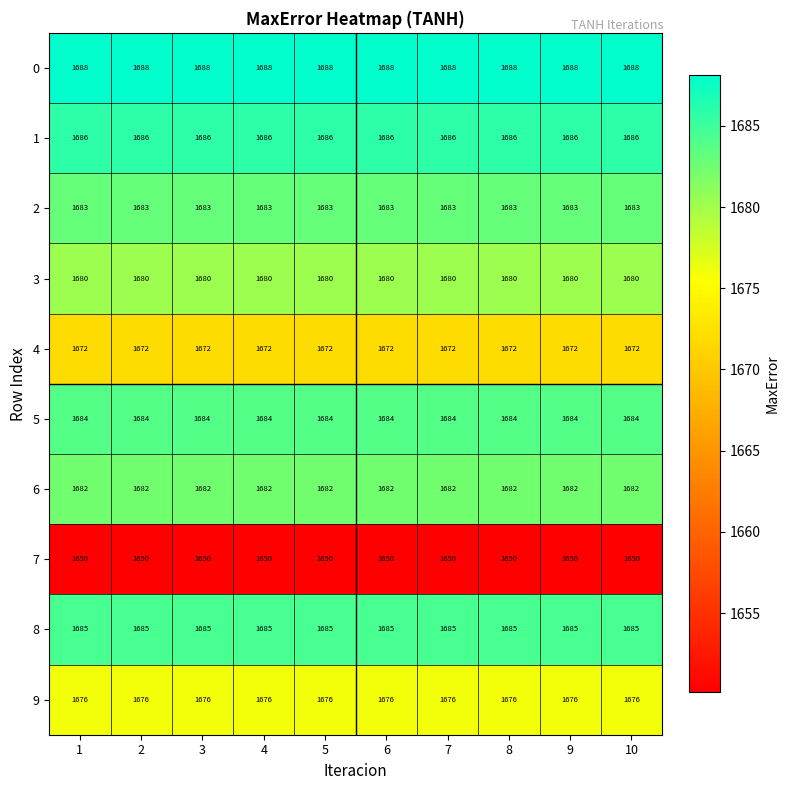

List the series in order of their peak value, lowest first.

7, 4, 9, 3, 6, 2, 5, 8, 1, 0